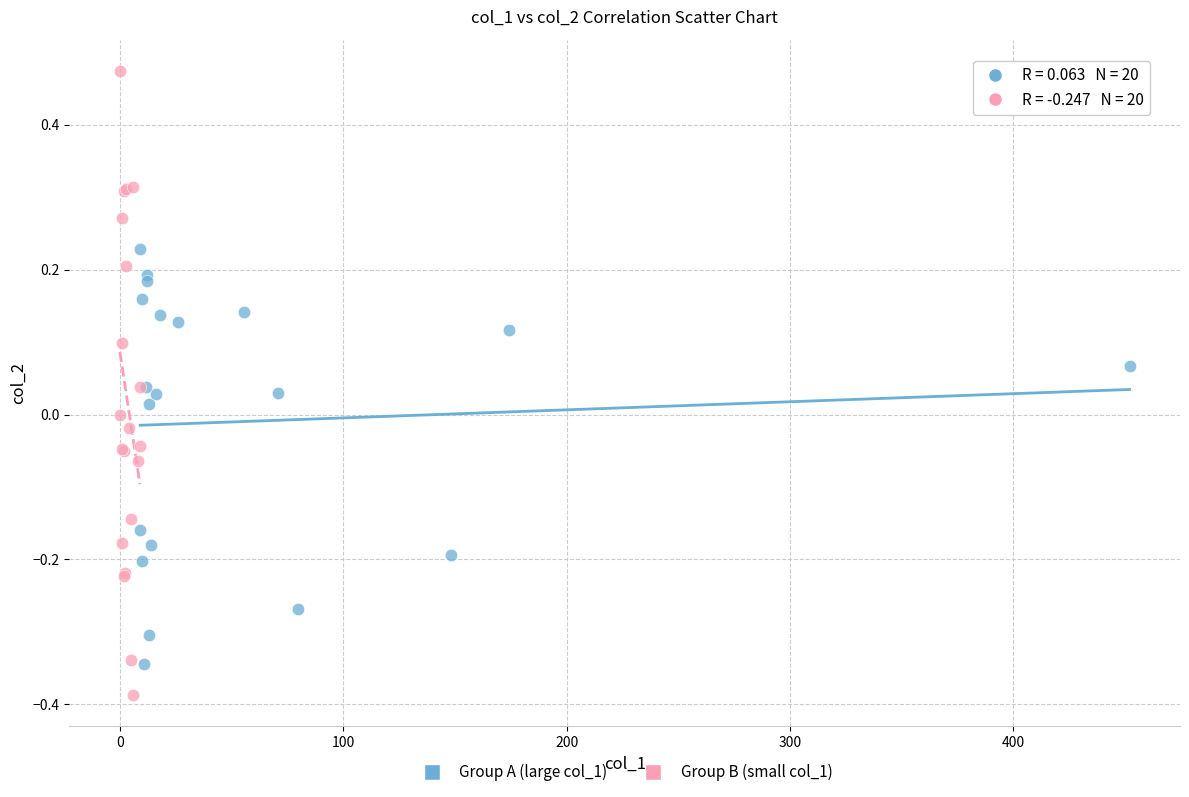

Which series reaches the maximum Y coordinate?

Group B (small col_1)